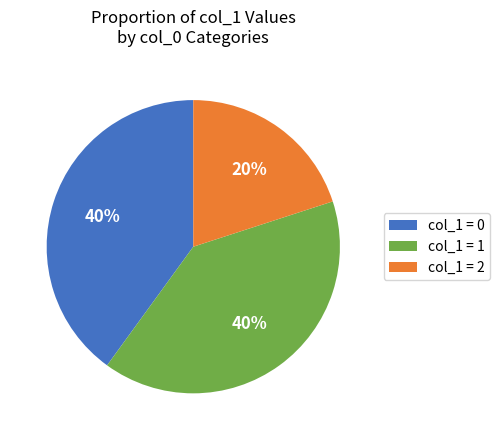

What is the smallest slice in the pie chart?

col_1 = 2